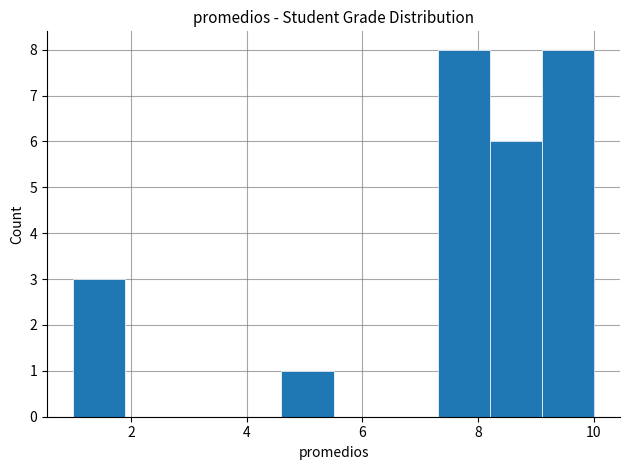

Reading left to right, list every bar in this chart as the range it spans on the x-axis followed by its height. Neither the bar edges nor the heights are printed on the chart, so give them approximately, as read against the axes.

1.0 to 1.9: 3
1.9 to 2.8: 0
2.8 to 3.7: 0
3.7 to 4.6: 0
4.6 to 5.5: 1
5.5 to 6.4: 0
6.4 to 7.3: 0
7.3 to 8.2: 8
8.2 to 9.1: 6
9.1 to 10.0: 8